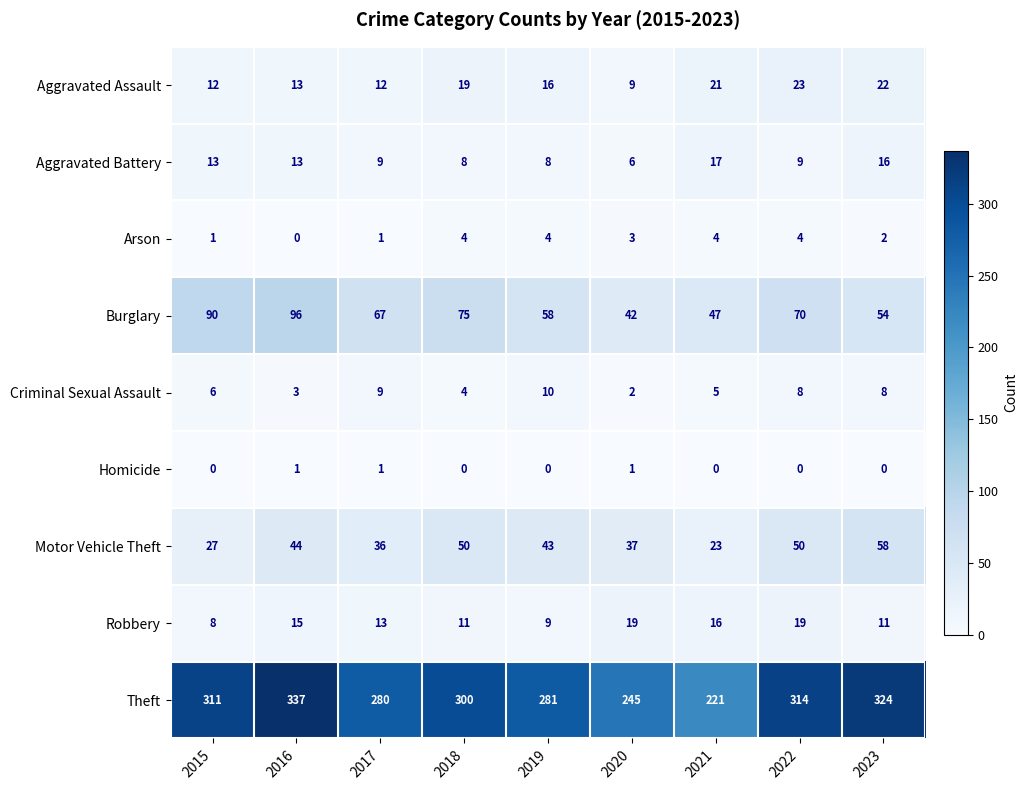

List the series in order of their peak value, lowest first.

Homicide, Arson, Criminal Sexual Assault, Aggravated Battery, Robbery, Aggravated Assault, Motor Vehicle Theft, Burglary, Theft